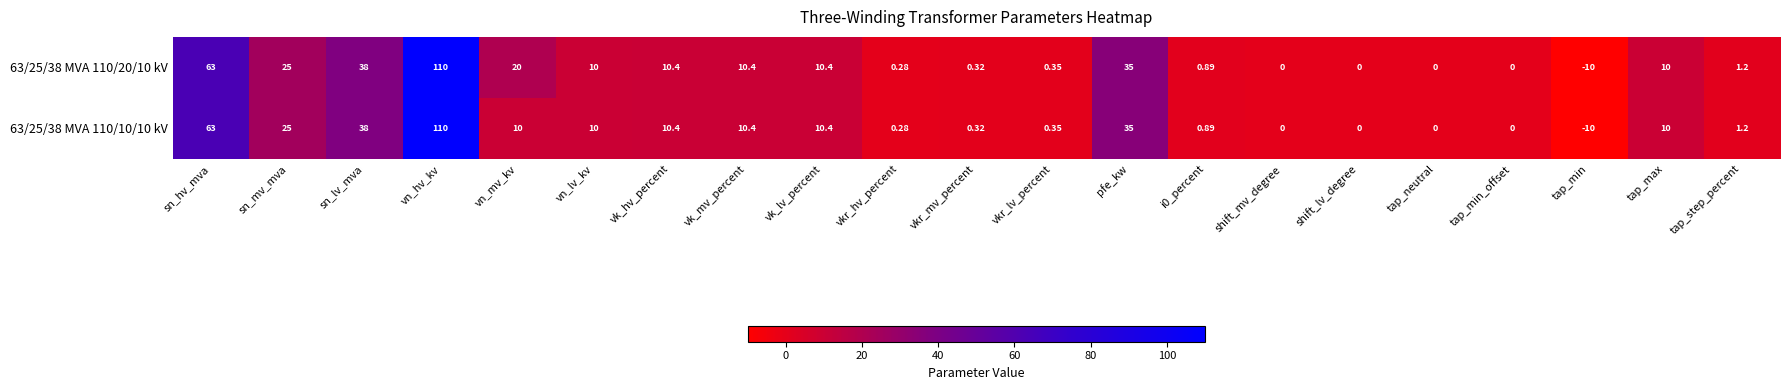

Which label corresponds to the largest value in the chart?

vn_hv_kv